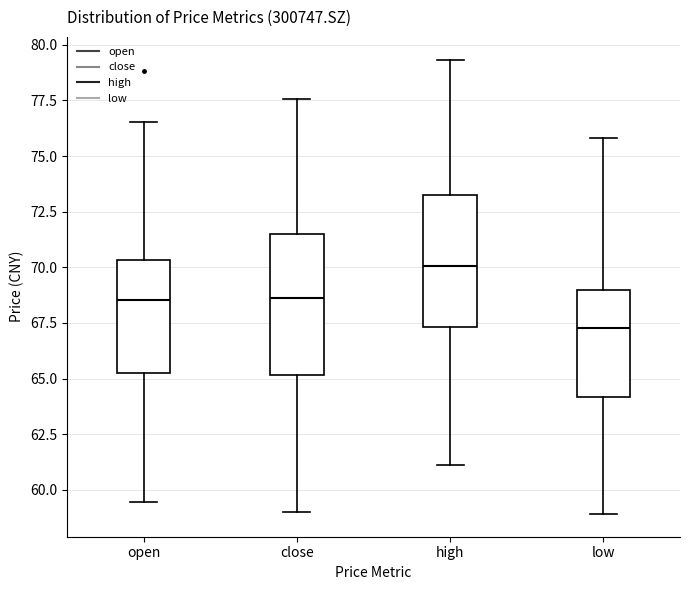

Where does the median line of the box for close sit on the y-axis? The values are not printed on the chart, so give them approximately, as read against the axis.

68.5